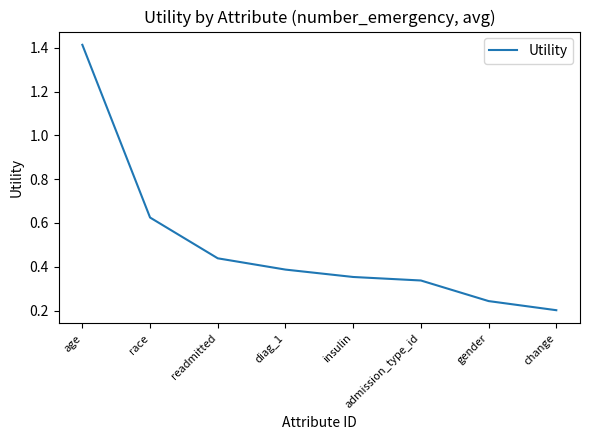

List the labels in order of value, smallest first.

change, gender, admission_type_id, insulin, diag_1, readmitted, race, age